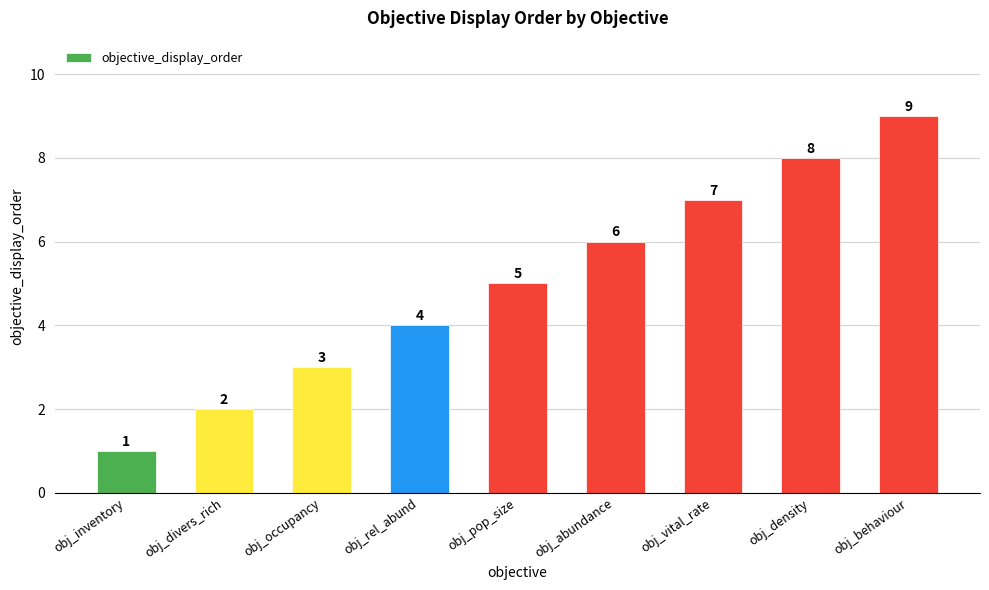

List the labels in order of value, largest first.

obj_behaviour, obj_density, obj_vital_rate, obj_abundance, obj_pop_size, obj_rel_abund, obj_occupancy, obj_divers_rich, obj_inventory